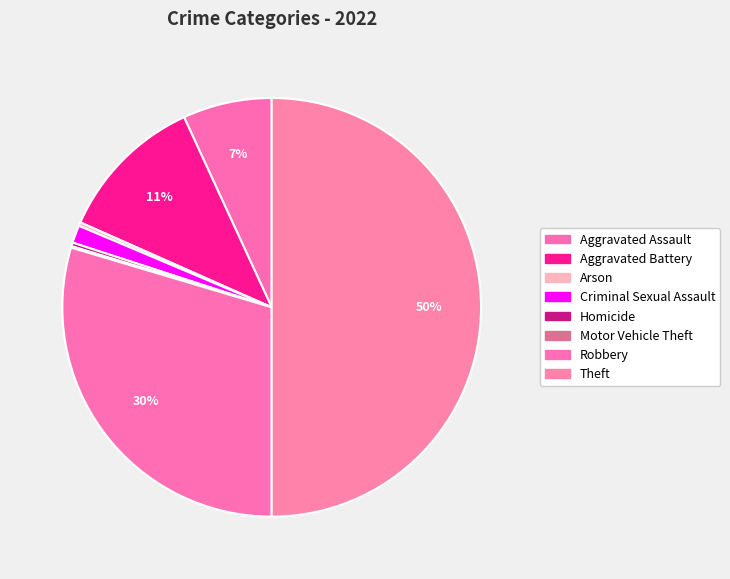

To the nearest percent, what is the difference between the largest and smallest slice percentages?

50%